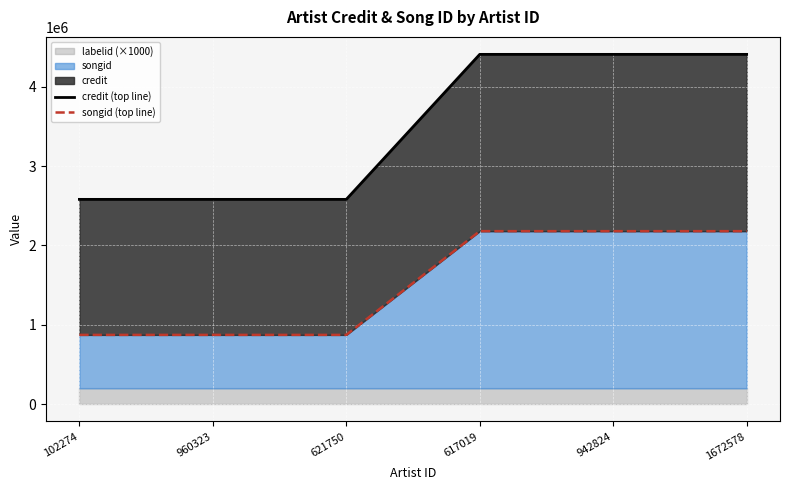

The value of songid at 942824 is 2179443. True or false?

True